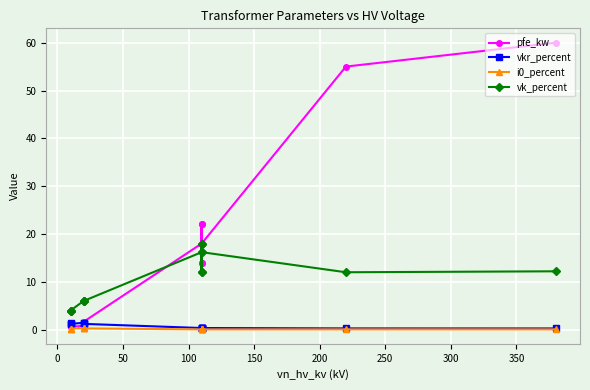

How many categories are shown in the chart?

14